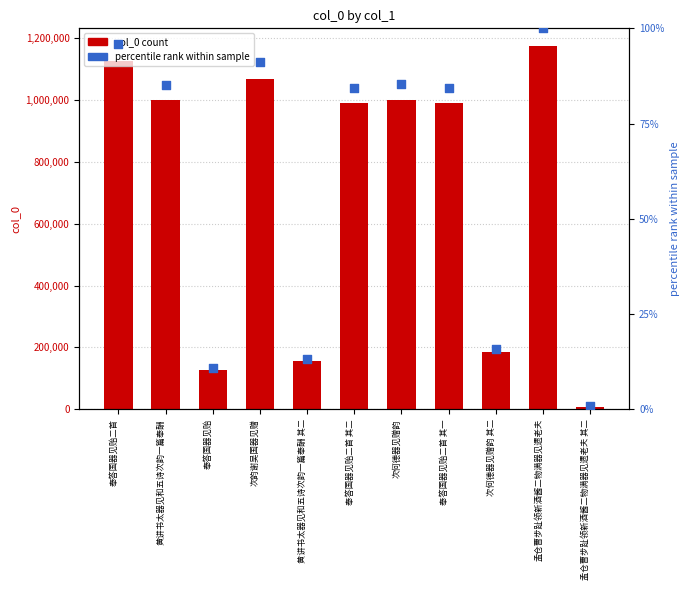

Which series contains the highest Y value?

col_0 count